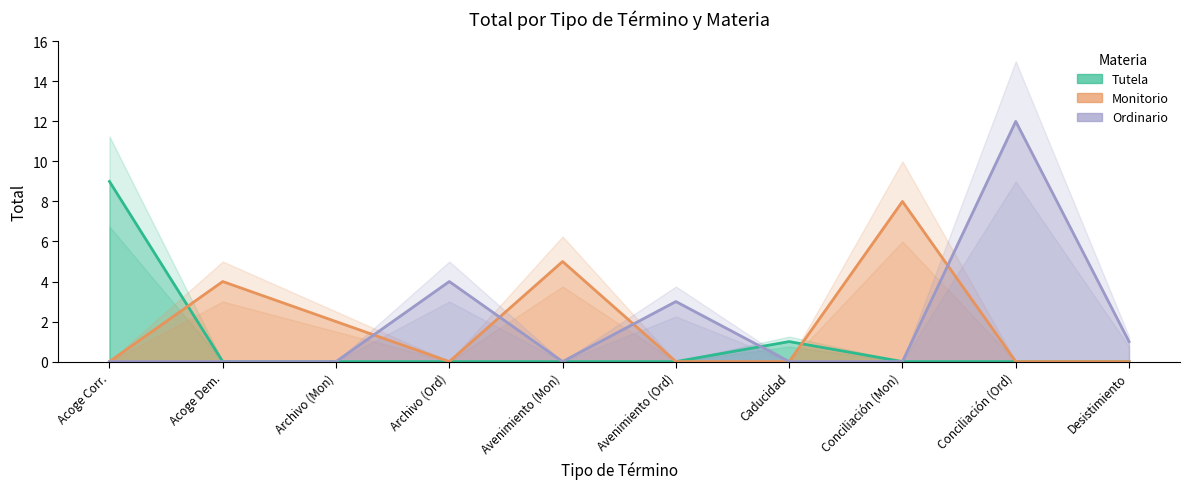

What are all the series names shown in the legend?

Tutela, Monitorio, Ordinario